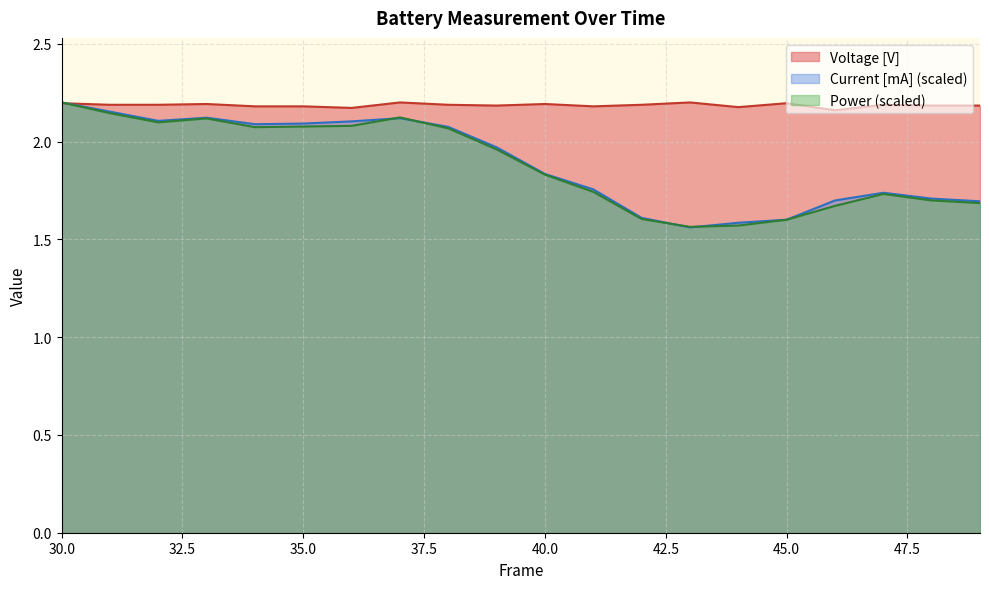

Where is the first local minimum for Current [mA]?

32